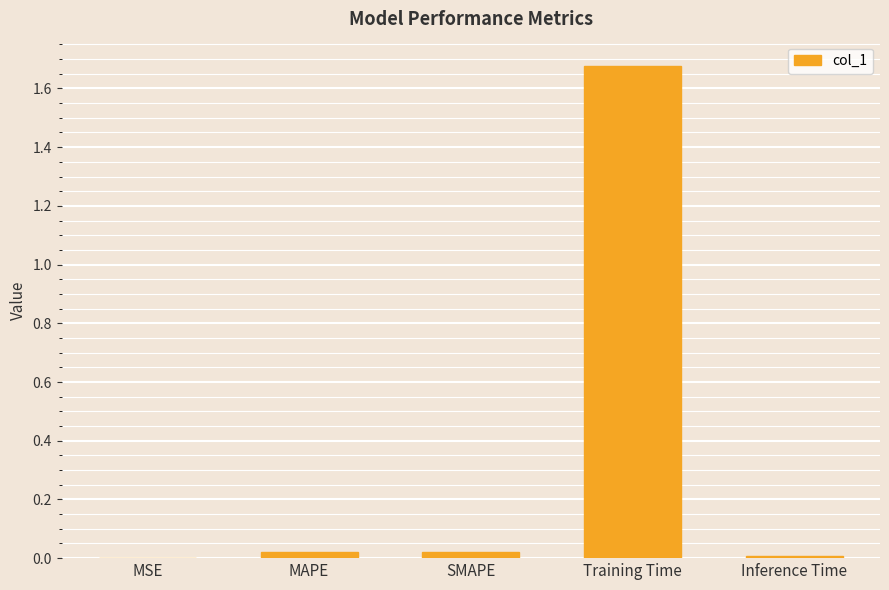

Is it true that the value at Training Time is 0.7?

False